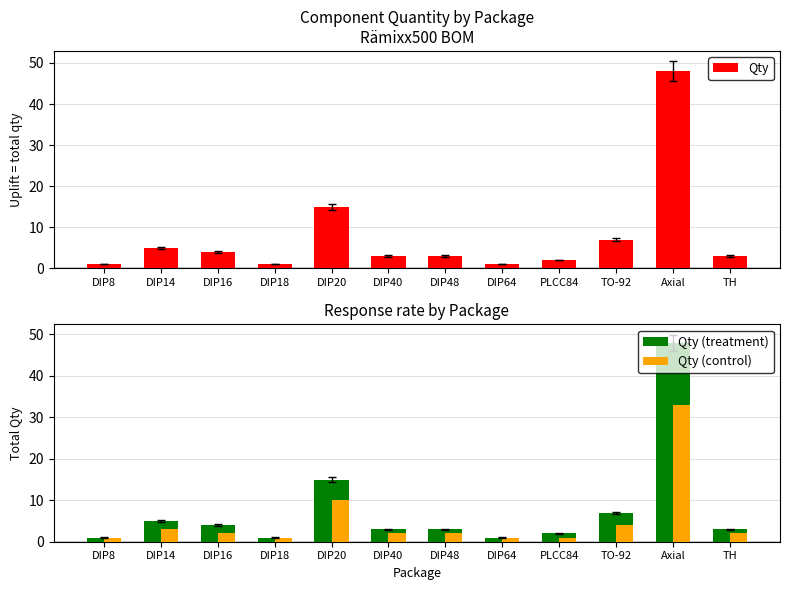

What are all the series names shown in the legend?

Qty, Qty (treatment), Qty (control)